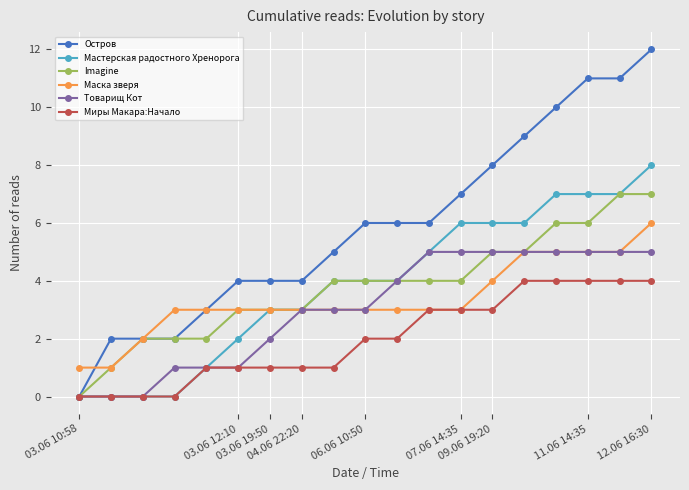

Rank the series by their maximum value, from lowest to highest.

Миры Макара:Начало, Товарищ Кот, Маска зверя, Imagine, Мастерская радостного Хренорога, Остров